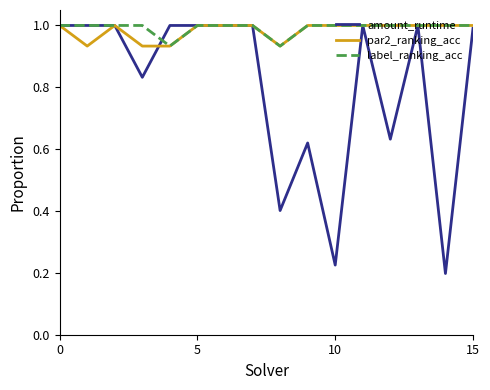

What are all the series names shown in the legend?

amount_runtime, par2_ranking_acc, label_ranking_acc